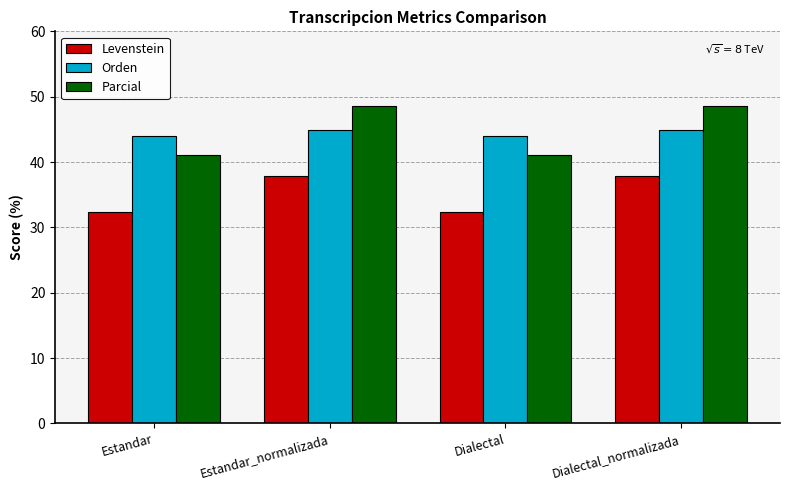

What is the difference between the maximum and minimum values in the Parcial series?

7.6